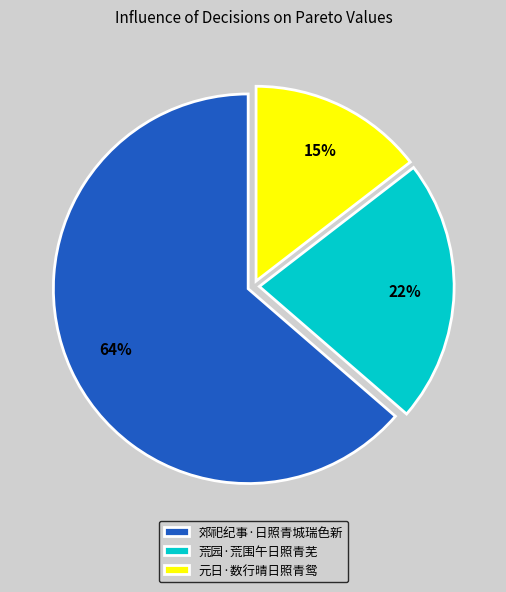

Which has a higher value, 郊祀纪事·日照青城瑞色新 or 荒园·荒围午日照青芜?

郊祀纪事·日照青城瑞色新